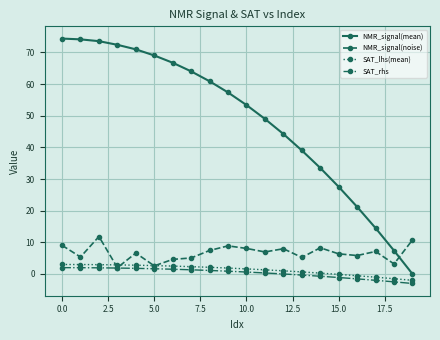

Which series has the largest range (max minus min)?

NMR_signal(mean)